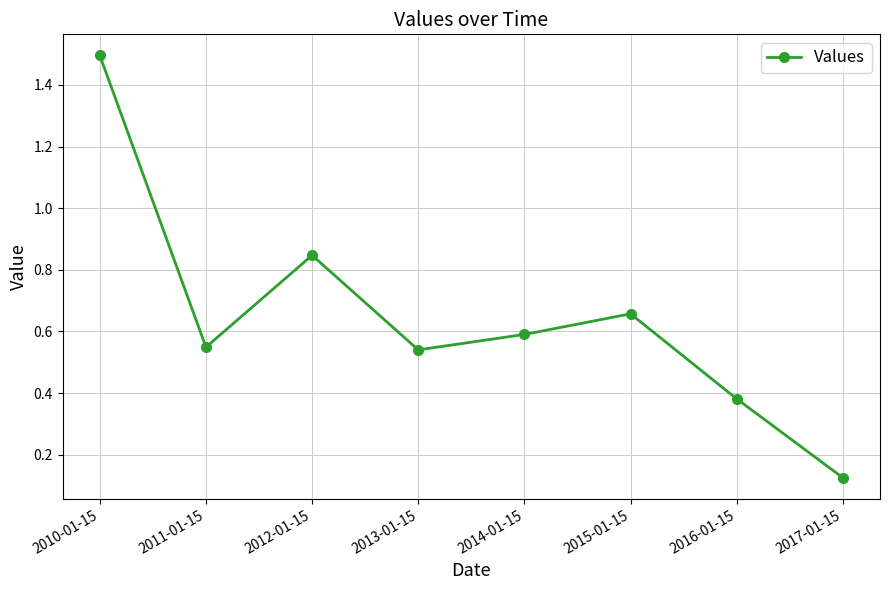

Between 2014-01-15 and 2016-01-15, which is larger?

2014-01-15